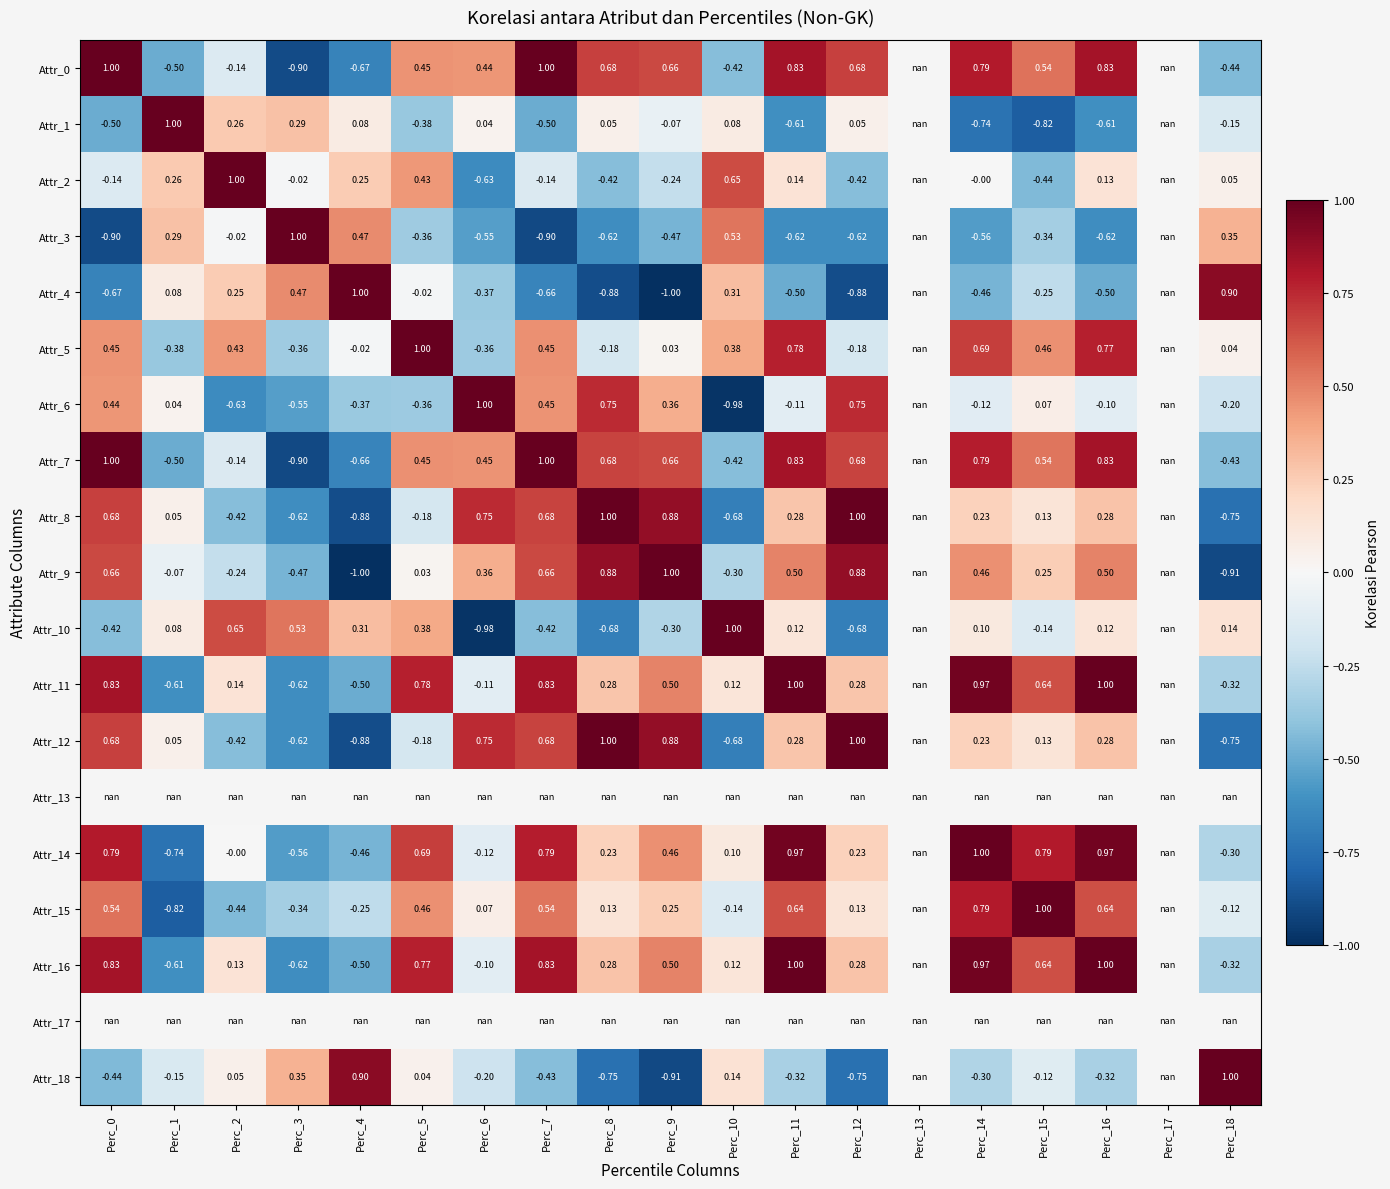

Is the value of Attr_16 at Perc_12 greater than the value of Attr_12 at Perc_15?

Yes